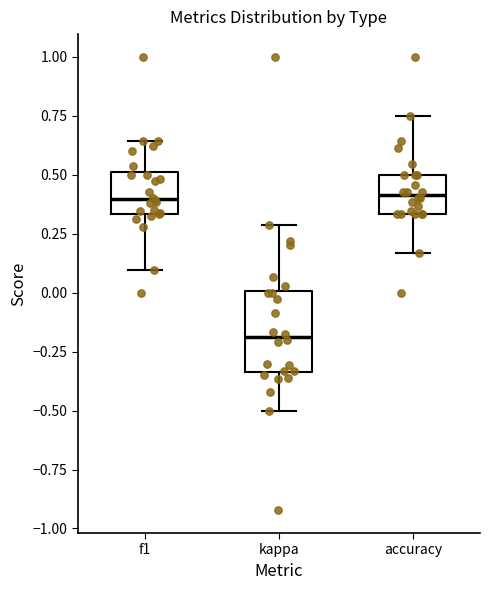

Reading left to right, transcribe this box plot: for each box, give where its median line is, the range the box spans, and where its two whiskers end, as read against the y-axis. The values are not printed on the chart, so give them approximately, as read against the axis.

f1: median 0.40, box 0.35 to 0.50, whiskers 0.10 to 0.65
kappa: median -0.20, box -0.35 to 0.00, whiskers -0.50 to 0.30
accuracy: median 0.40, box 0.35 to 0.50, whiskers 0.15 to 0.75